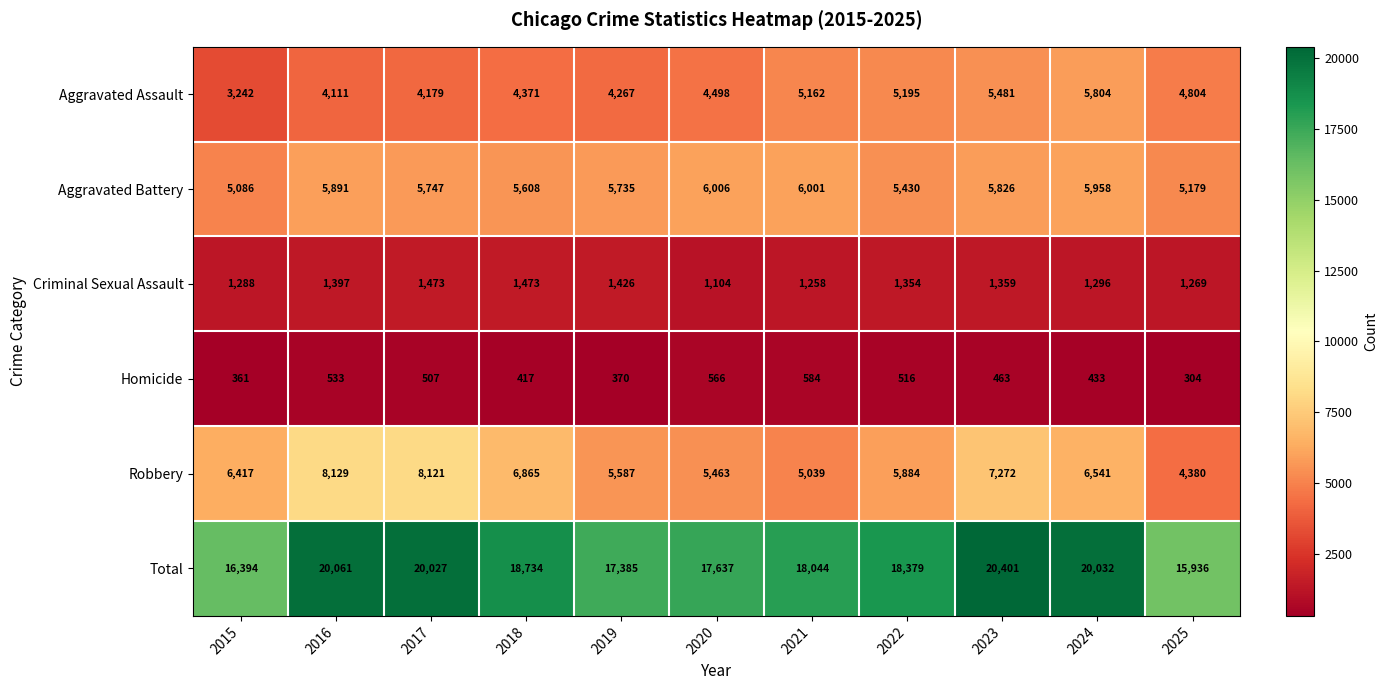

Count the number of data series in this chart.

6